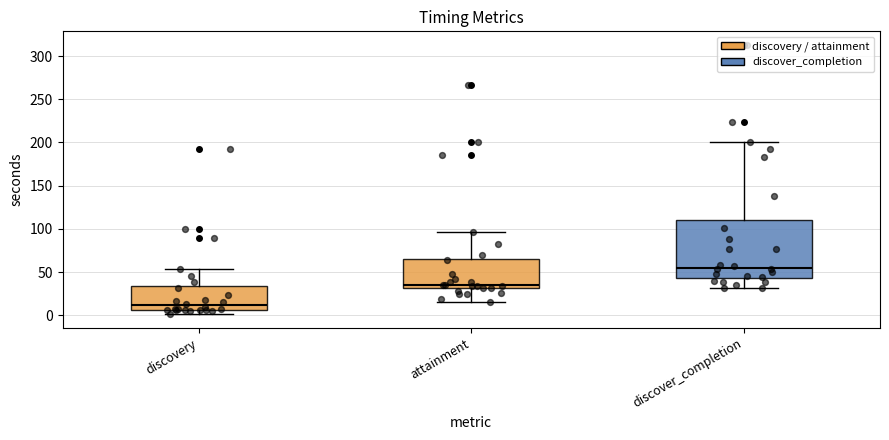

Which box's median line is the lowest?

discovery